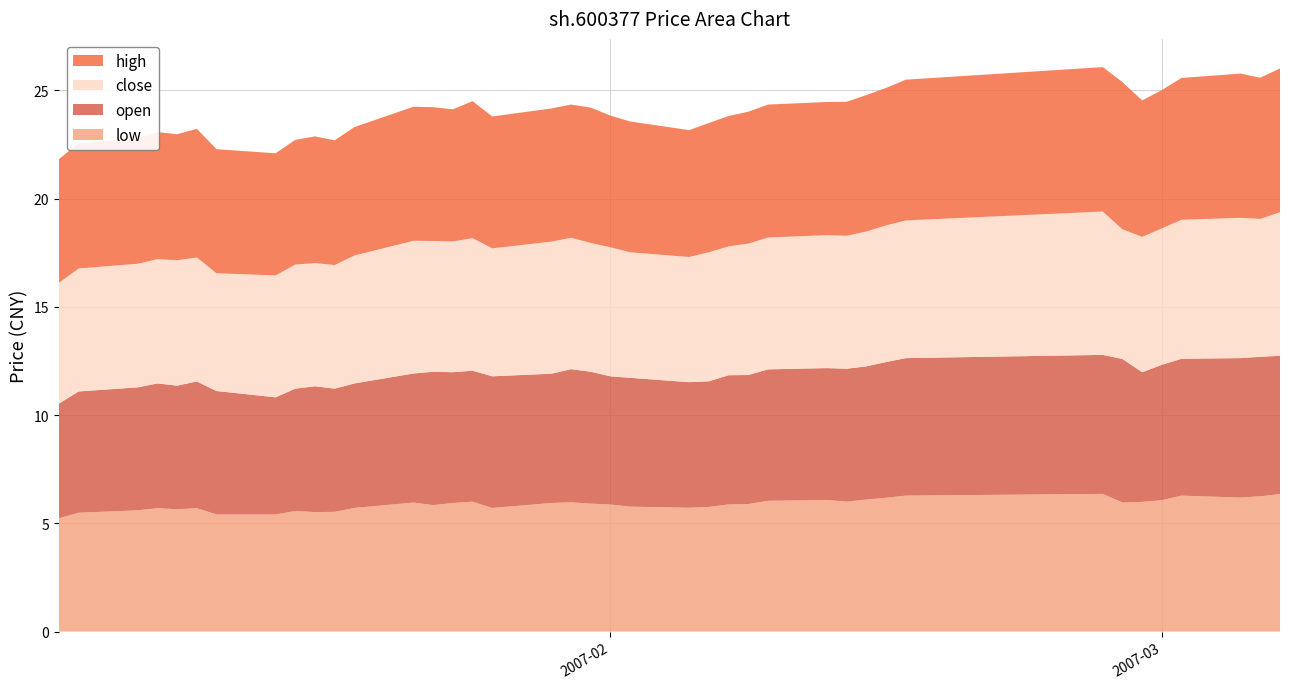

Reading right to left, extract all data points from this chart.

low: 2007-03-07=6.3	2007-03-06=6.2	2007-03-05=6.2	2007-03-02=6.3	2007-03-01=6.1	2007-02-28=6.0	2007-02-27=6.0	2007-02-26=6.4	2007-02-16=6.3	2007-02-15=6.2	2007-02-14=6.1	2007-02-13=6.0	2007-02-12=6.1	2007-02-09=6.0	2007-02-08=5.9	2007-02-07=5.9	2007-02-06=5.8	2007-02-05=5.7	2007-02-02=5.8	2007-02-01=5.9	2007-01-31=5.9	2007-01-30=6.0	2007-01-29=5.9	2007-01-26=5.7	2007-01-25=6.0	2007-01-24=5.9	2007-01-23=5.8	2007-01-22=6.0	2007-01-19=5.7	2007-01-18=5.5	2007-01-17=5.5	2007-01-16=5.6	2007-01-15=5.4	2007-01-12=5.4	2007-01-11=5.7	2007-01-10=5.7	2007-01-09=5.7	2007-01-08=5.6	2007-01-05=5.5	2007-01-04=5.2
open: 2007-03-07=6.4	2007-03-06=6.4	2007-03-05=6.4	2007-03-02=6.3	2007-03-01=6.2	2007-02-28=6.0	2007-02-27=6.6	2007-02-26=6.4	2007-02-16=6.3	2007-02-15=6.3	2007-02-14=6.2	2007-02-13=6.1	2007-02-12=6.1	2007-02-09=6.1	2007-02-08=6.0	2007-02-07=6.0	2007-02-06=5.8	2007-02-05=5.8	2007-02-02=6.0	2007-02-01=5.9	2007-01-31=6.1	2007-01-30=6.2	2007-01-29=6.0	2007-01-26=6.1	2007-01-25=6.0	2007-01-24=6.0	2007-01-23=6.2	2007-01-22=6.0	2007-01-19=5.8	2007-01-18=5.7	2007-01-17=5.8	2007-01-16=5.7	2007-01-15=5.4	2007-01-12=5.7	2007-01-11=5.8	2007-01-10=5.7	2007-01-09=5.8	2007-01-08=5.7	2007-01-05=5.6	2007-01-04=5.3
close: 2007-03-07=6.6	2007-03-06=6.4	2007-03-05=6.5	2007-03-02=6.4	2007-03-01=6.3	2007-02-28=6.2	2007-02-27=6.0	2007-02-26=6.6	2007-02-16=6.4	2007-02-15=6.3	2007-02-14=6.2	2007-02-13=6.1	2007-02-12=6.1	2007-02-09=6.1	2007-02-08=6.1	2007-02-07=6.0	2007-02-06=6.0	2007-02-05=5.8	2007-02-02=5.8	2007-02-01=6.0	2007-01-31=6.0	2007-01-30=6.1	2007-01-29=6.1	2007-01-26=5.9	2007-01-25=6.1	2007-01-24=6.0	2007-01-23=6.0	2007-01-22=6.1	2007-01-19=5.9	2007-01-18=5.7	2007-01-17=5.7	2007-01-16=5.7	2007-01-15=5.6	2007-01-12=5.4	2007-01-11=5.7	2007-01-10=5.8	2007-01-09=5.7	2007-01-08=5.7	2007-01-05=5.7	2007-01-04=5.6
high: 2007-03-07=6.6	2007-03-06=6.5	2007-03-05=6.7	2007-03-02=6.5	2007-03-01=6.4	2007-02-28=6.3	2007-02-27=6.8	2007-02-26=6.7	2007-02-16=6.5	2007-02-15=6.3	2007-02-14=6.3	2007-02-13=6.2	2007-02-12=6.2	2007-02-09=6.1	2007-02-08=6.1	2007-02-07=6.0	2007-02-06=6.0	2007-02-05=5.9	2007-02-02=6.0	2007-02-01=6.1	2007-01-31=6.2	2007-01-30=6.2	2007-01-29=6.2	2007-01-26=6.1	2007-01-25=6.3	2007-01-24=6.1	2007-01-23=6.2	2007-01-22=6.2	2007-01-19=5.9	2007-01-18=5.8	2007-01-17=5.8	2007-01-16=5.8	2007-01-15=5.6	2007-01-12=5.7	2007-01-11=5.9	2007-01-10=5.8	2007-01-09=5.9	2007-01-08=5.8	2007-01-05=5.8	2007-01-04=5.7